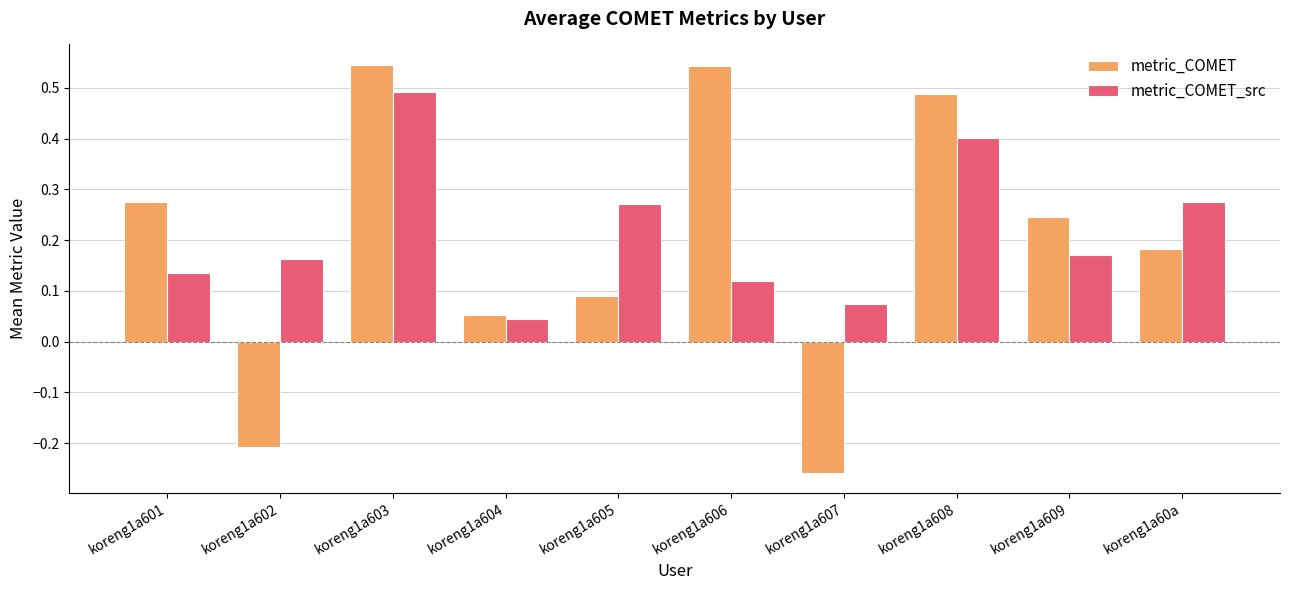

Which label corresponds to the smallest value in the chart?

koreng1a607